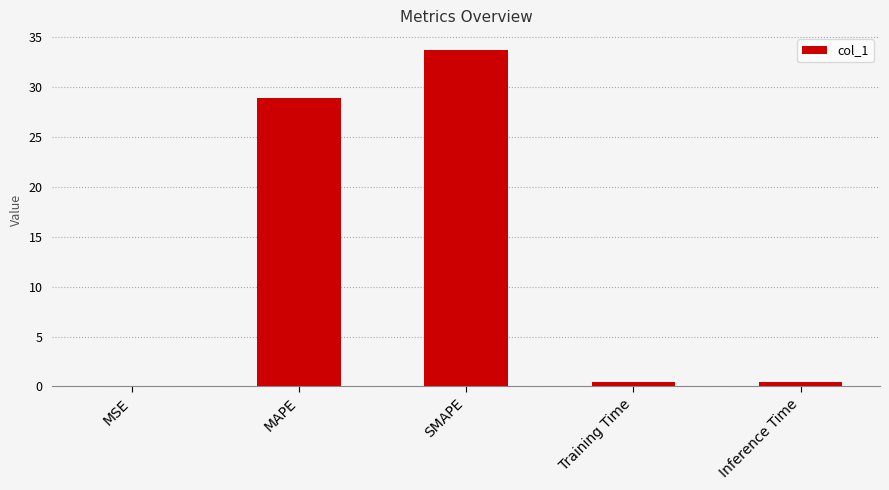

Which label corresponds to the largest value in the chart?

SMAPE